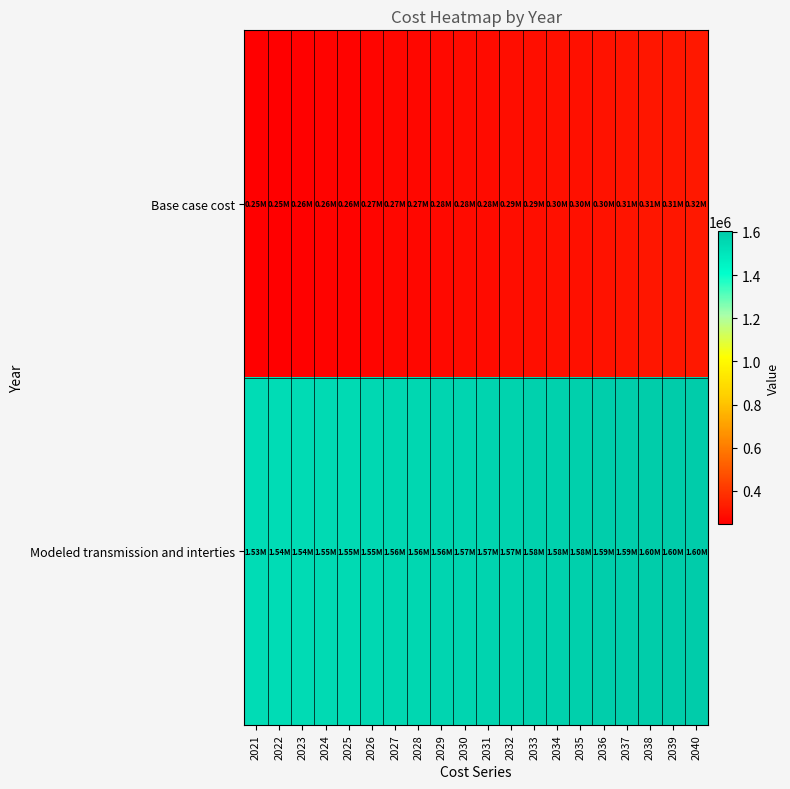

What is the difference between the highest and lowest values at 2026?

1286423.0